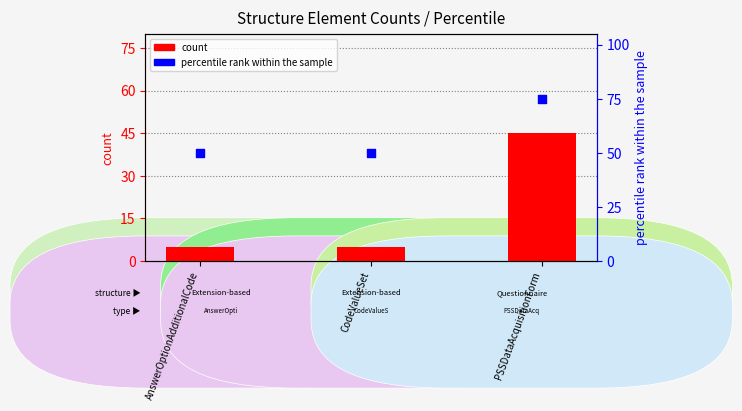

Which series has the largest Y range (max minus min)?

count